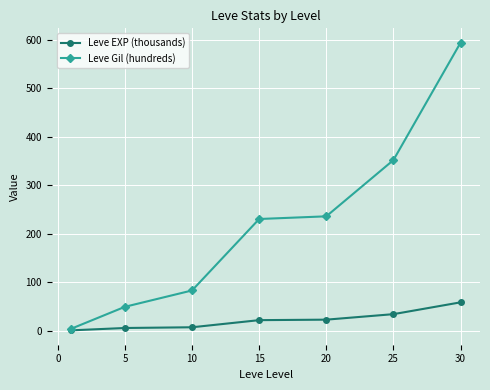

True or false: Leve Gil (hundreds) has more than 1 points higher than both neighbors.

False